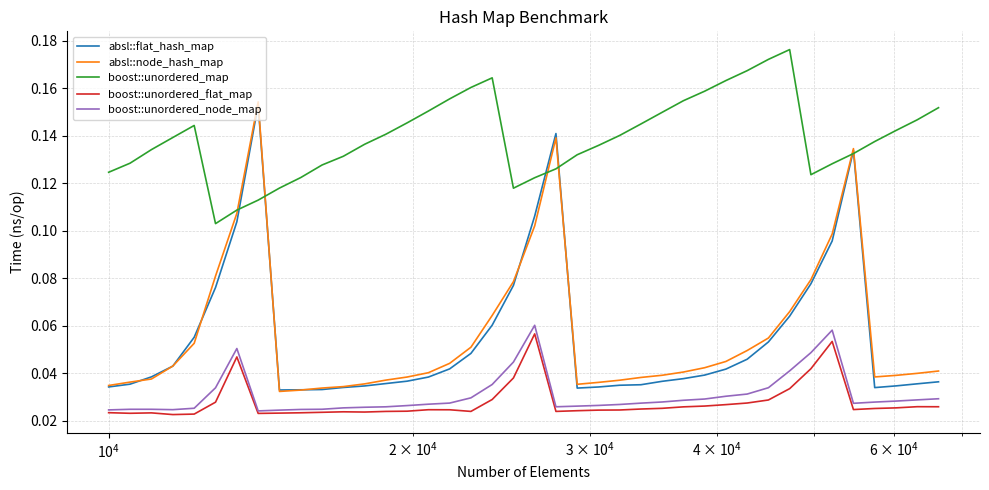

What are all the series names shown in the legend?

absl::flat_hash_map, absl::node_hash_map, boost::unordered_map, boost::unordered_flat_map, boost::unordered_node_map